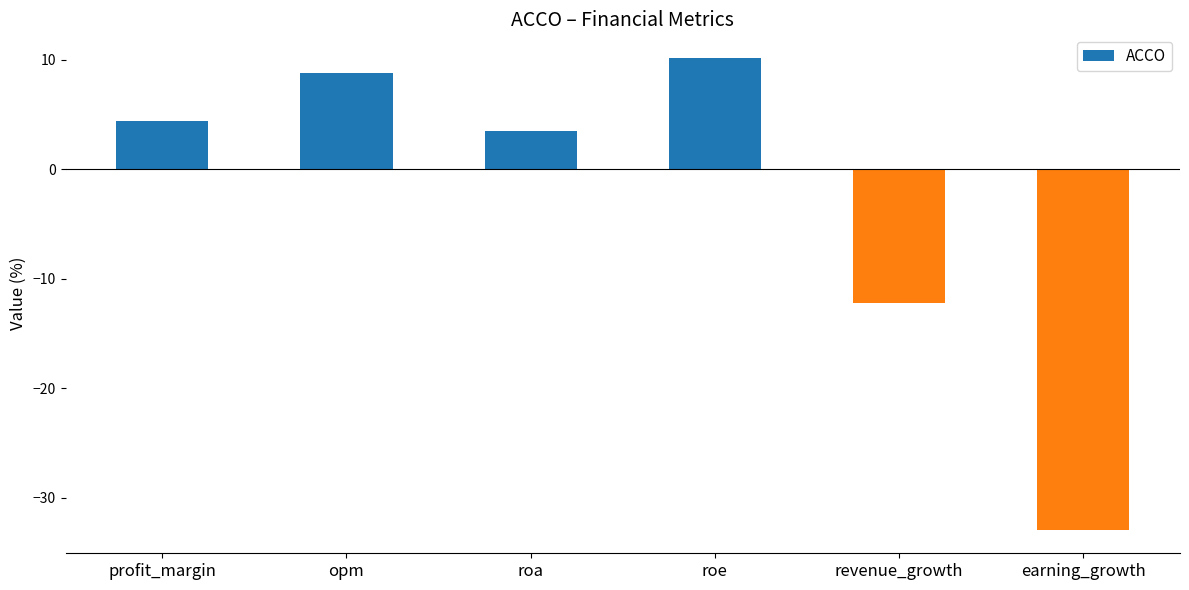

List the labels in order of value, largest first.

roe, opm, profit_margin, roa, revenue_growth, earning_growth